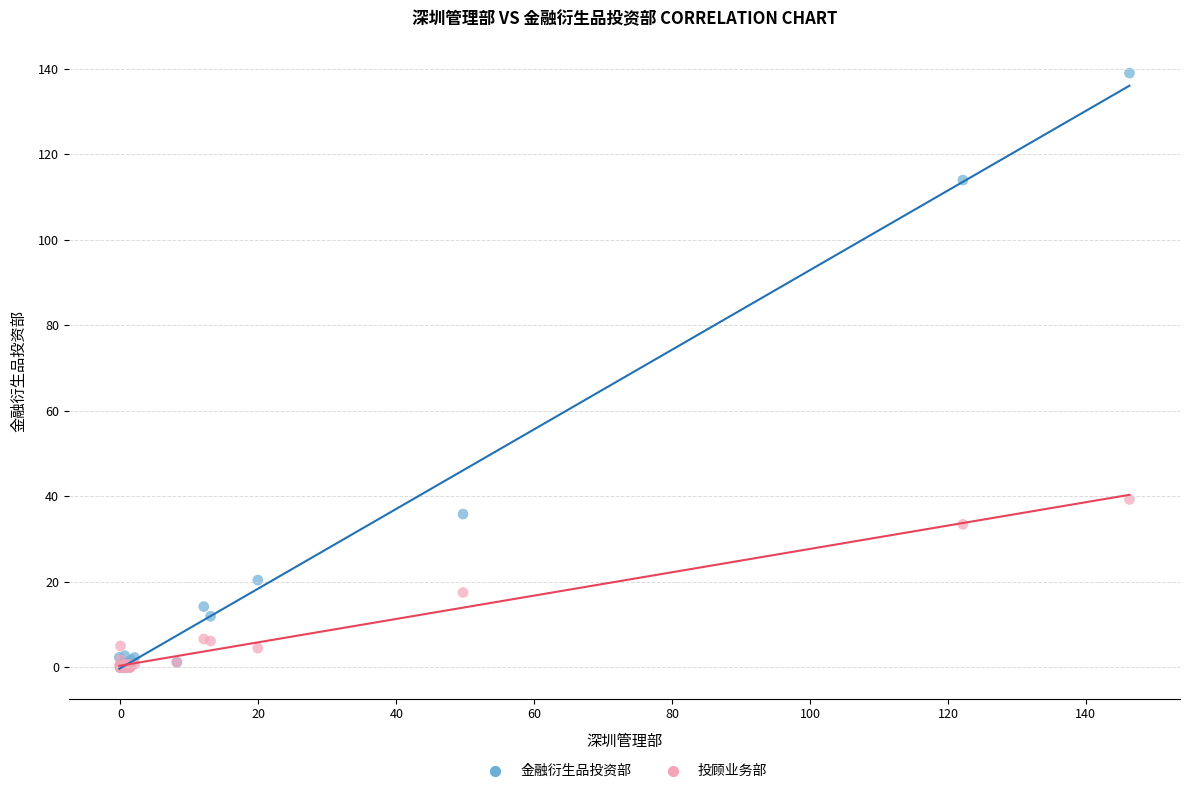

In the 金融衍生品投资部 series, what Y value is closest to 69?

35.9